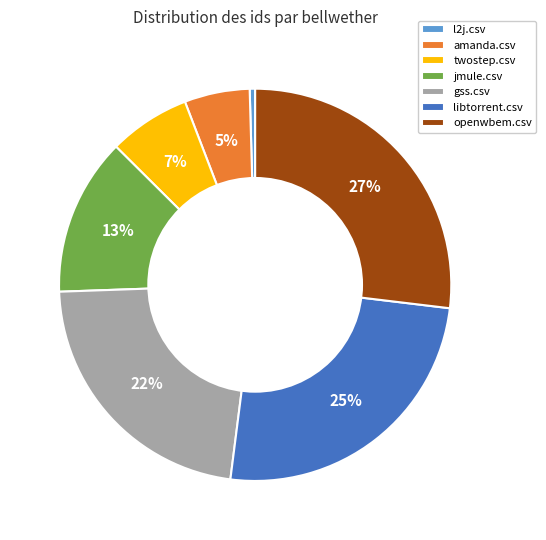

Is the sum of openwbem.csv and l2j.csv greater than half?

No